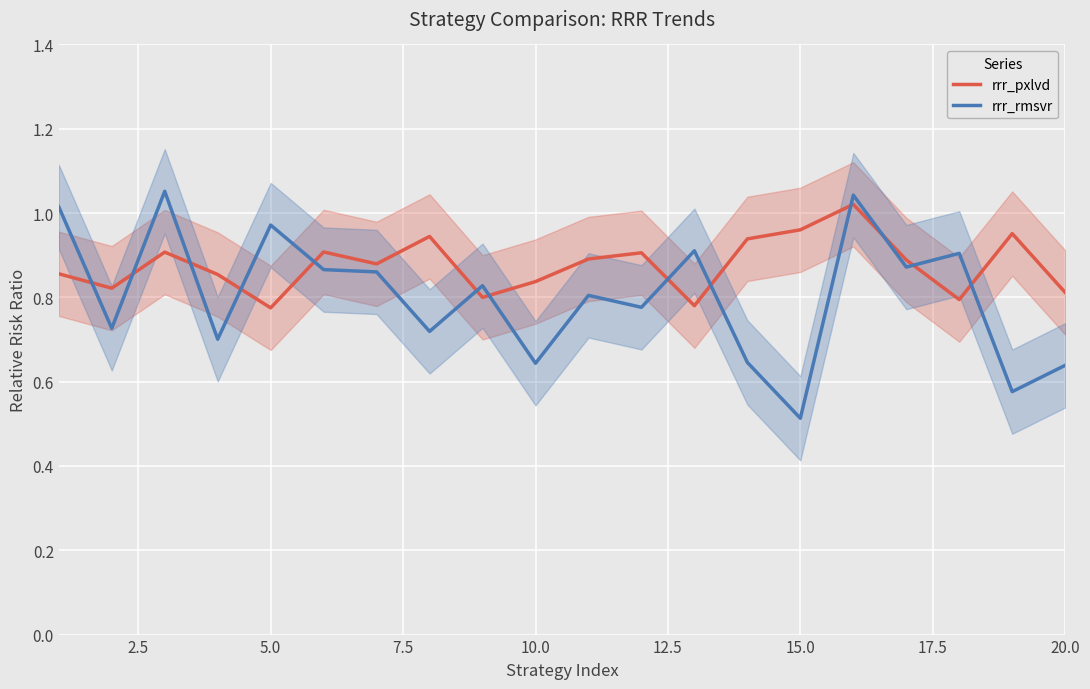

How many intersections are there between rrr_rmsvr and rrr_pxlvd?

13